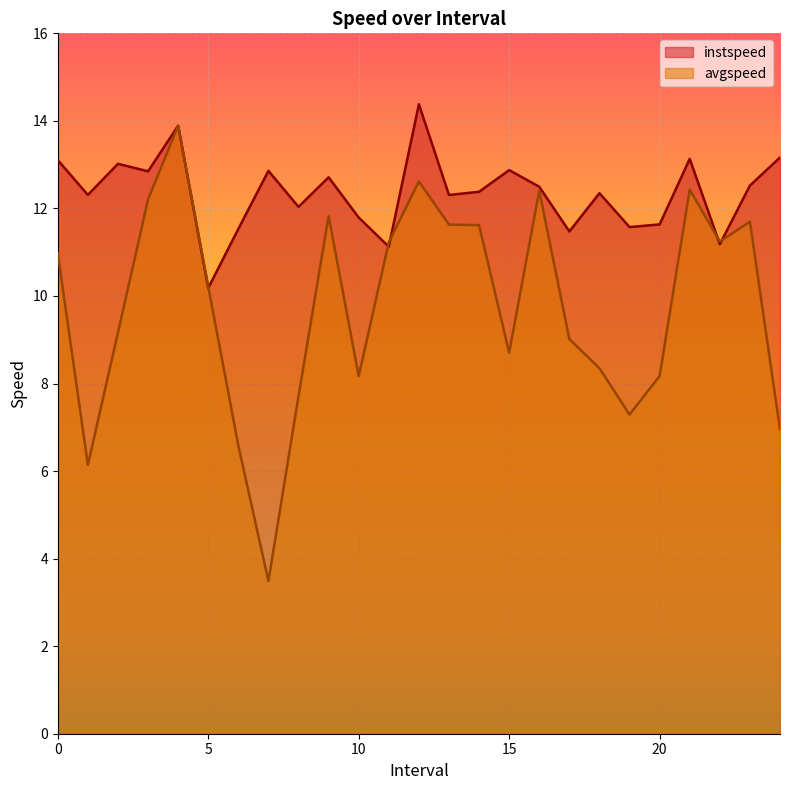

Rank the categories by instspeed value from highest to lowest.

12.0, 4.0, 24.0, 21.0, 0.0, 2.0, 15.0, 7.0, 3.0, 9.0, 23.0, 16.0, 14.0, 18.0, 1.0, 13.0, 8.0, 10.0, 20.0, 19.0, 6.0, 17.0, 22.0, 11.0, 5.0